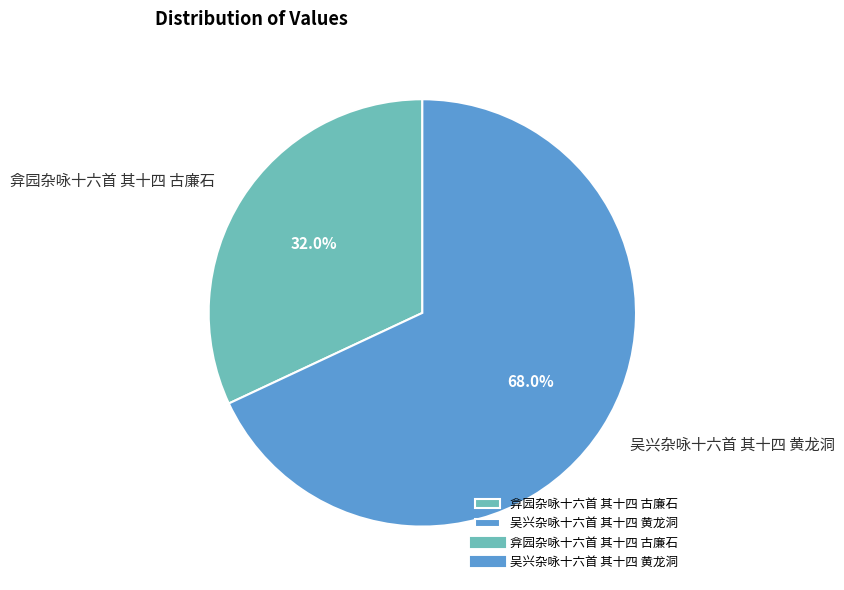

Is it true that 弇园杂咏十六首 其十四 古廉石 is 17% of the pie?

False